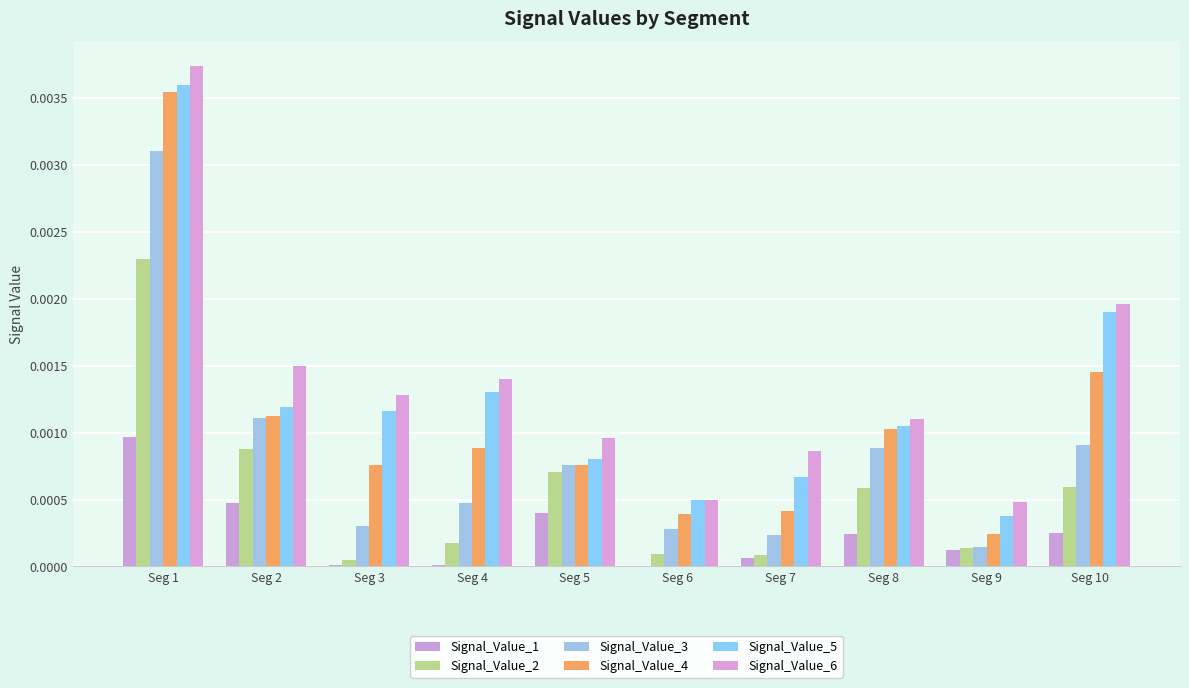

Which series has the largest range (max minus min)?

Signal_Value_4